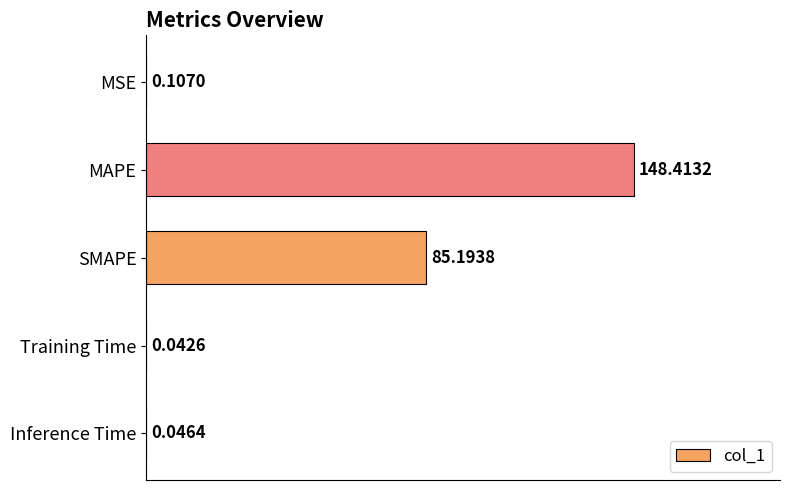

At which label is the value closest to 74?

SMAPE